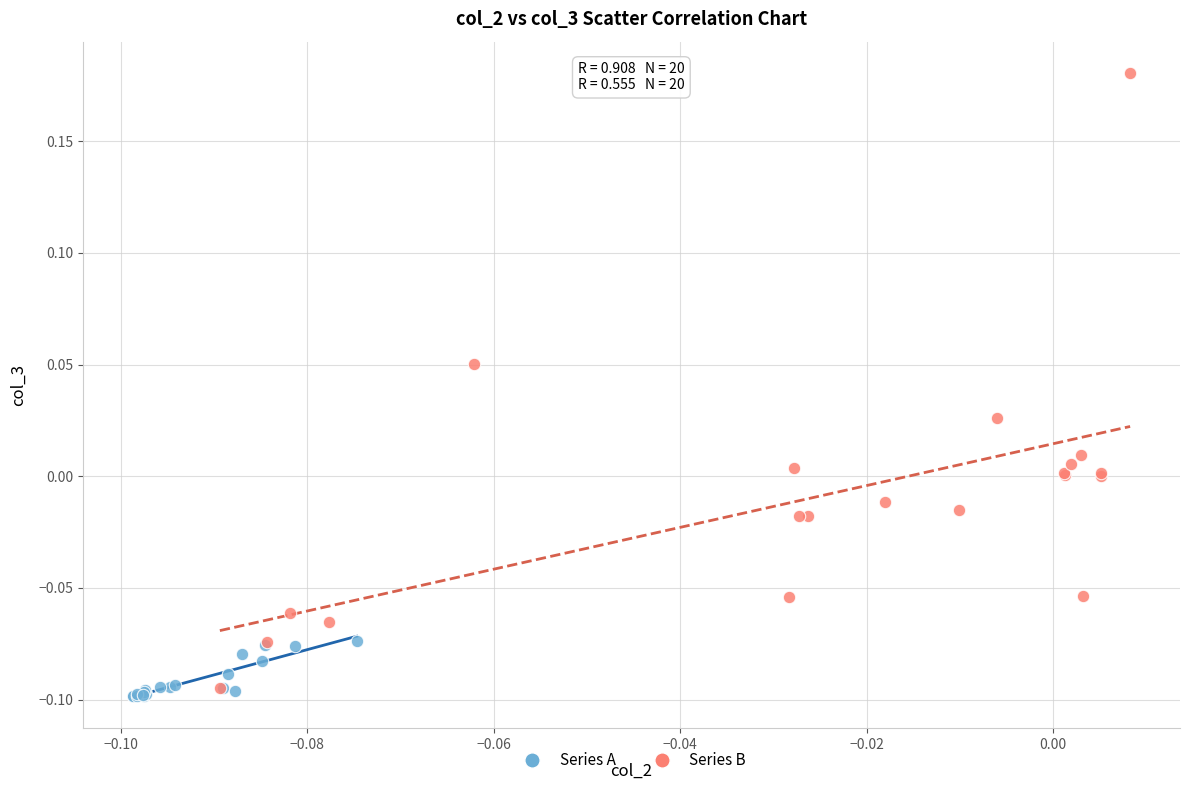

Which series reaches the maximum Y coordinate?

Series B